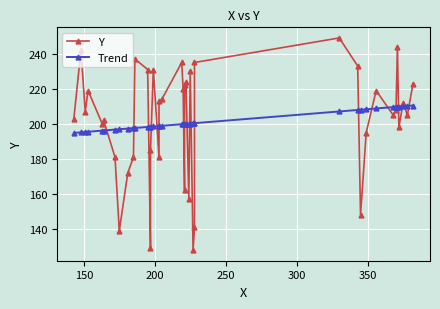

True or false: Y and Trend intersect in this chart.

True